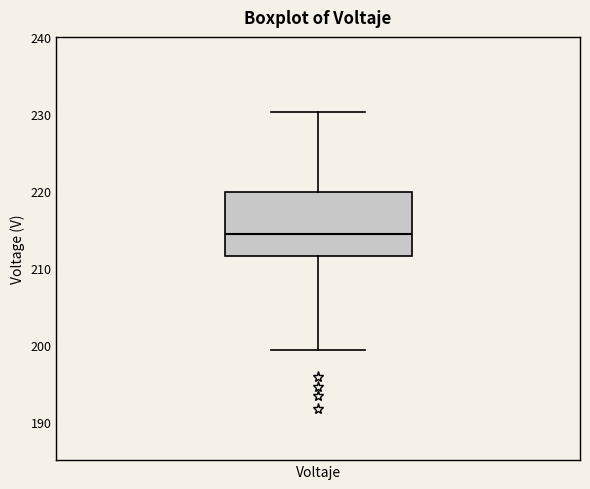

Transcribe this box plot: give where the median line is, the range the box spans, and where the two whiskers end, as read against the y-axis. The values are not printed on the chart, so give them approximately, as read against the axis.

median 214, box 212 to 220, whiskers 199 to 230